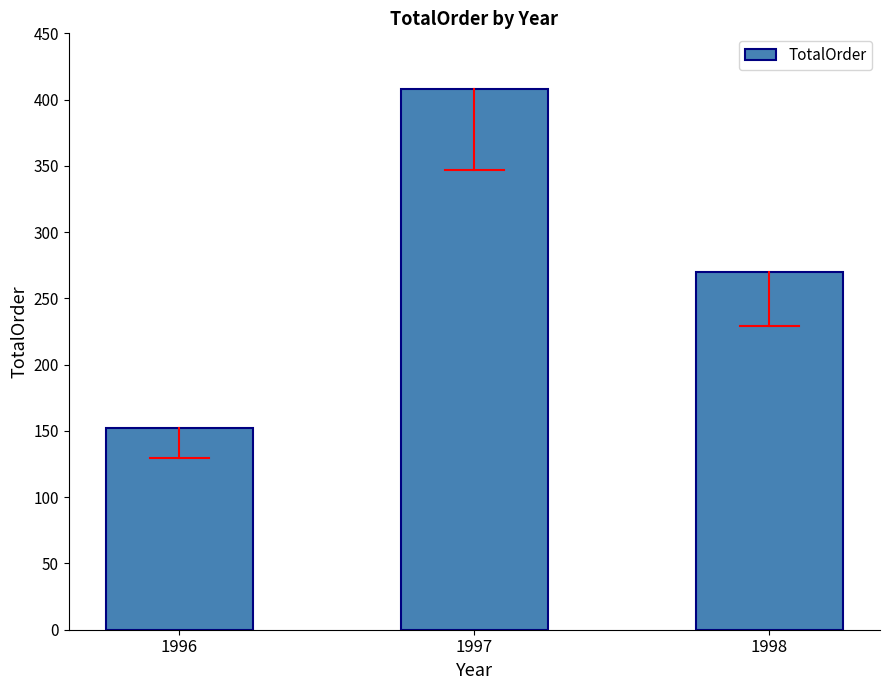

List the labels in order of value, largest first.

1997, 1998, 1996